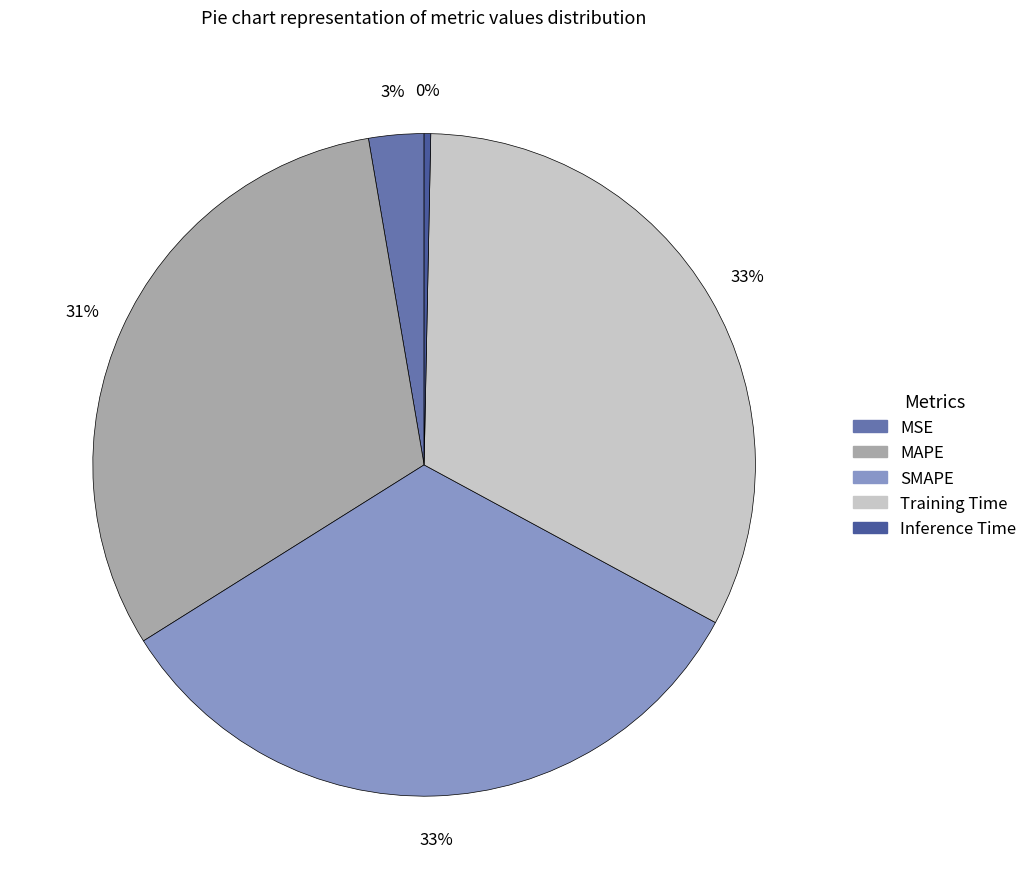

Is there any slice that represents more than half of the pie?

No